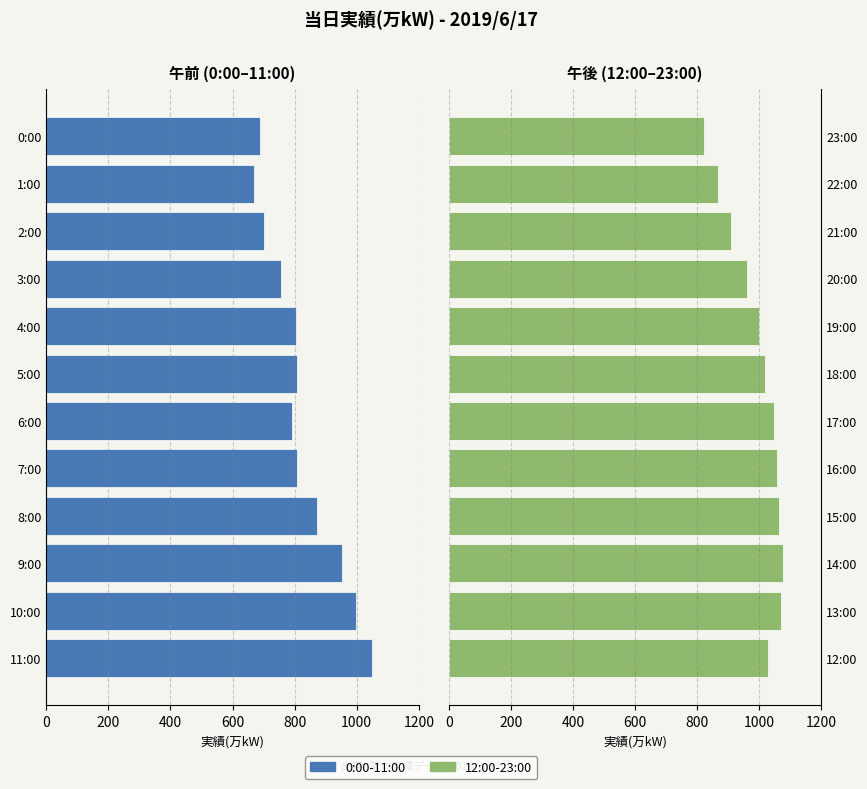

How many data points in 0:00-11:00 are above 808?

4